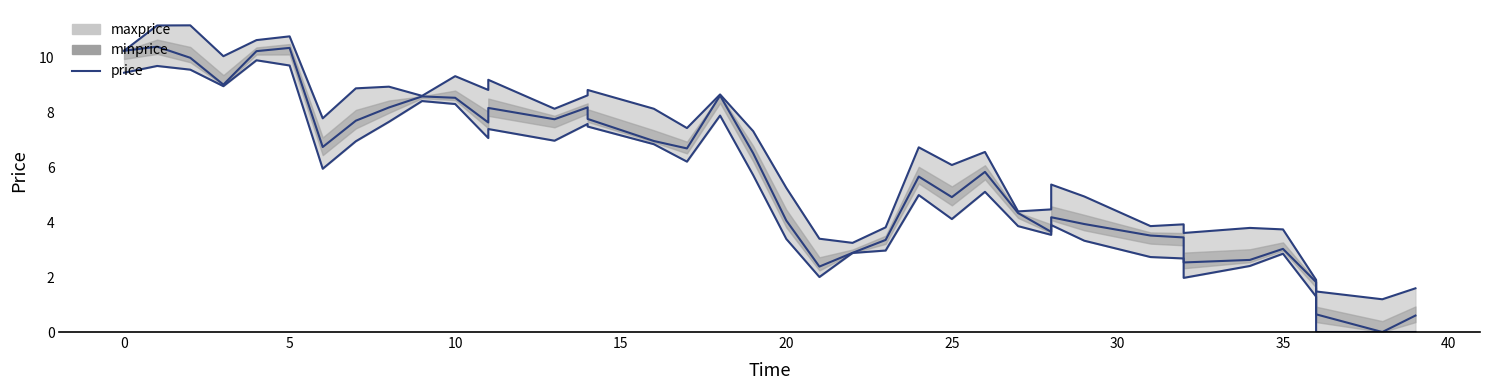

The value of price at 18 is 8.6. True or false?

True